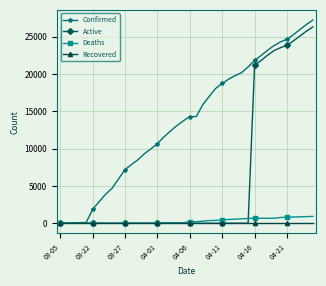

What is the highest value of the Confirmed series?

27231